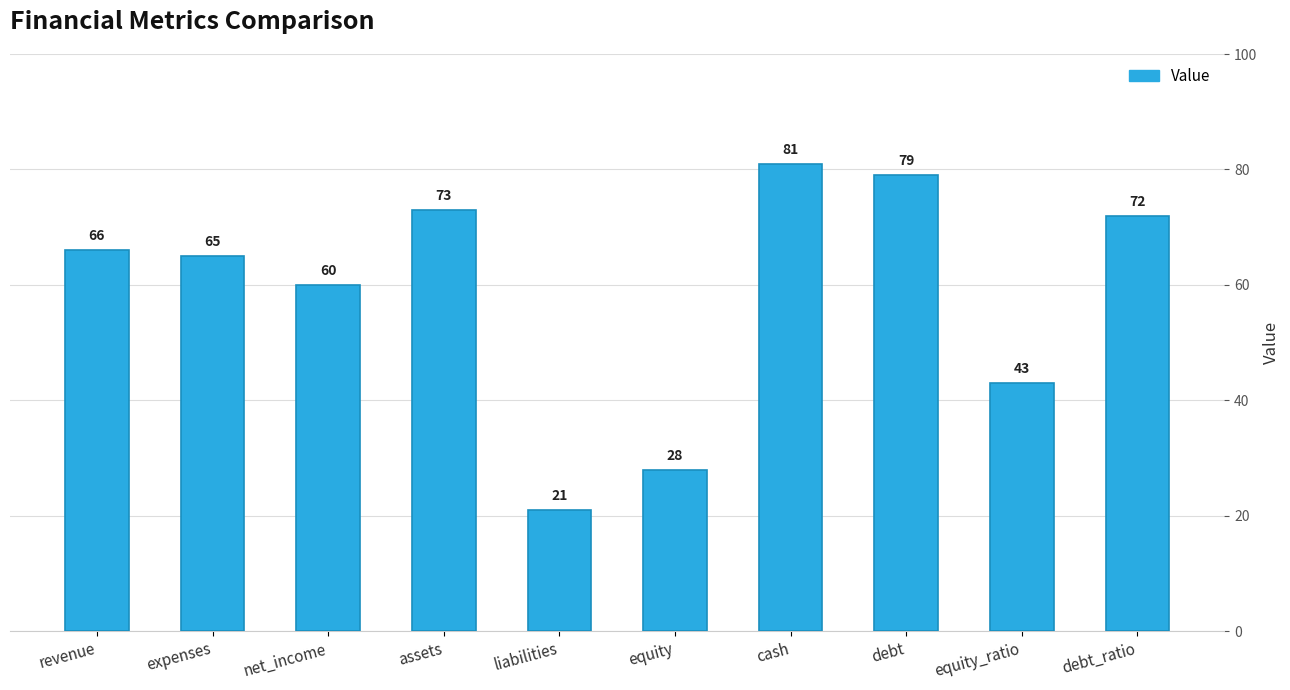

Which has a higher value, debt_ratio or equity_ratio?

debt_ratio